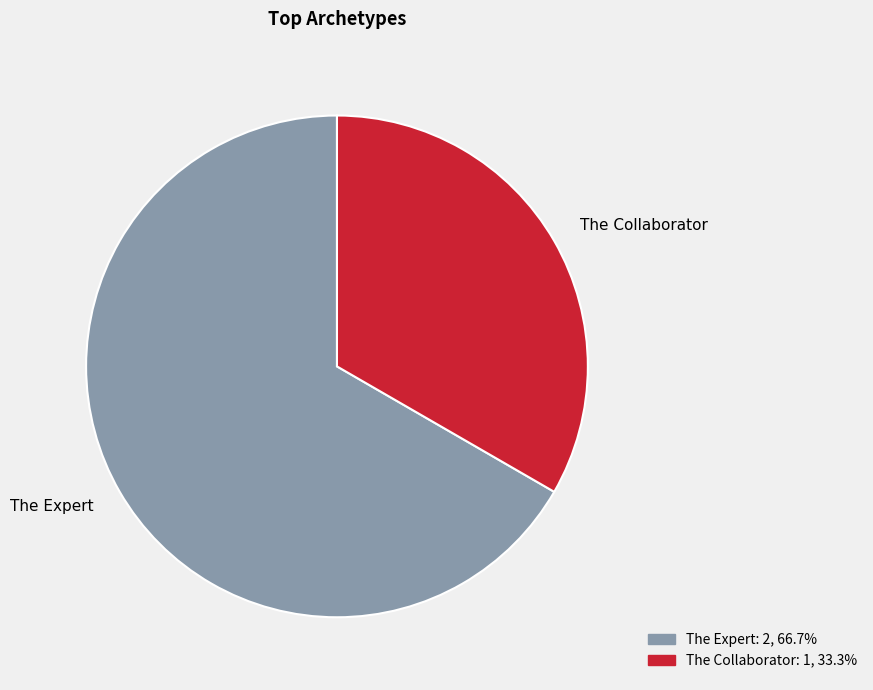

What is the smallest slice in the pie chart?

The Collaborator